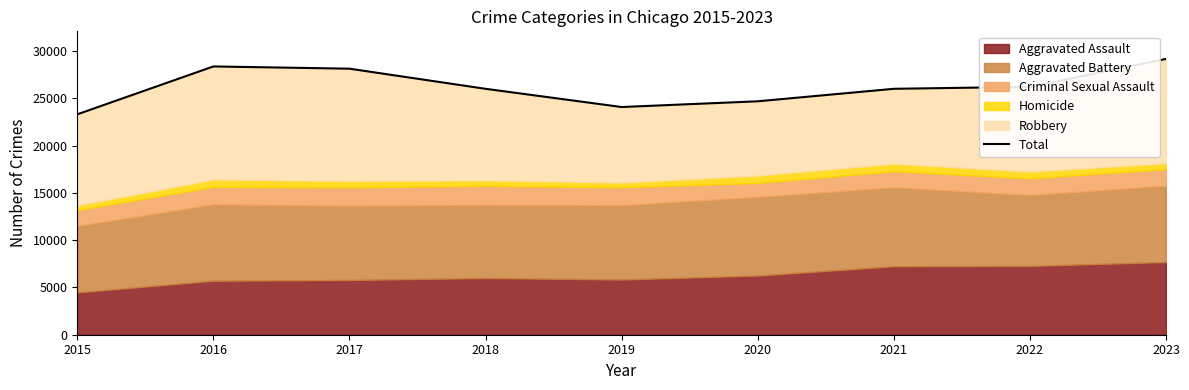

Does the chart have visible grid lines?

No